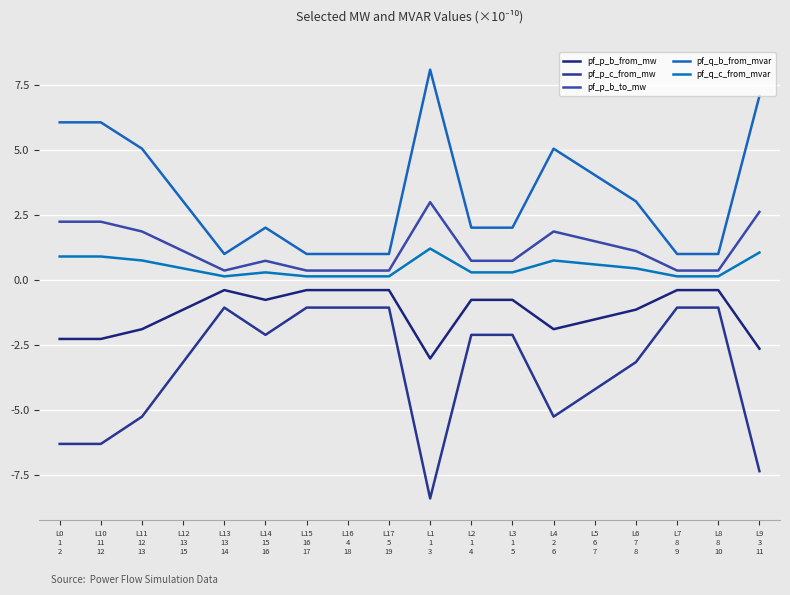

Reading left to right, list all the values displayed in this chart.

pf_p_b_from_mw: L0
1
2=-2.3	L10
11
12=-2.3	L11
12
13=-1.9	L12
13
15=-1.1	L13
13
14=-0.4	L14
15
16=-0.8	L15
16
17=-0.4	L16
4
18=-0.4	L17
5
19=-0.4	L1
1
3=-3.0	L2
1
4=-0.8	L3
1
5=-0.8	L4
2
6=-1.9	L5
6
7=-1.5	L6
7
8=-1.1	L7
8
9=-0.4	L8
8
10=-0.4	L9
3
11=-2.6
pf_p_c_from_mw: L0
1
2=-6.3	L10
11
12=-6.3	L11
12
13=-5.2	L12
13
15=-3.1	L13
13
14=-1.0	L14
15
16=-2.1	L15
16
17=-1.0	L16
4
18=-1.0	L17
5
19=-1.0	L1
1
3=-8.4	L2
1
4=-2.1	L3
1
5=-2.1	L4
2
6=-5.2	L5
6
7=-4.2	L6
7
8=-3.1	L7
8
9=-1.0	L8
8
10=-1.0	L9
3
11=-7.3
pf_p_b_to_mw: L0
1
2=2.3	L10
11
12=2.3	L11
12
13=1.9	L12
13
15=1.1	L13
13
14=0.4	L14
15
16=0.8	L15
16
17=0.4	L16
4
18=0.4	L17
5
19=0.4	L1
1
3=3.0	L2
1
4=0.8	L3
1
5=0.8	L4
2
6=1.9	L5
6
7=1.5	L6
7
8=1.1	L7
8
9=0.4	L8
8
10=0.4	L9
3
11=2.6
pf_q_b_from_mvar: L0
1
2=6.1	L10
11
12=6.1	L11
12
13=5.1	L12
13
15=3.0	L13
13
14=1.0	L14
15
16=2.0	L15
16
17=1.0	L16
4
18=1.0	L17
5
19=1.0	L1
1
3=8.1	L2
1
4=2.0	L3
1
5=2.0	L4
2
6=5.1	L5
6
7=4.1	L6
7
8=3.0	L7
8
9=1.0	L8
8
10=1.0	L9
3
11=7.1
pf_q_c_from_mvar: L0
1
2=0.9	L10
11
12=0.9	L11
12
13=0.8	L12
13
15=0.5	L13
13
14=0.2	L14
15
16=0.3	L15
16
17=0.2	L16
4
18=0.2	L17
5
19=0.2	L1
1
3=1.2	L2
1
4=0.3	L3
1
5=0.3	L4
2
6=0.8	L5
6
7=0.6	L6
7
8=0.5	L7
8
9=0.2	L8
8
10=0.2	L9
3
11=1.1